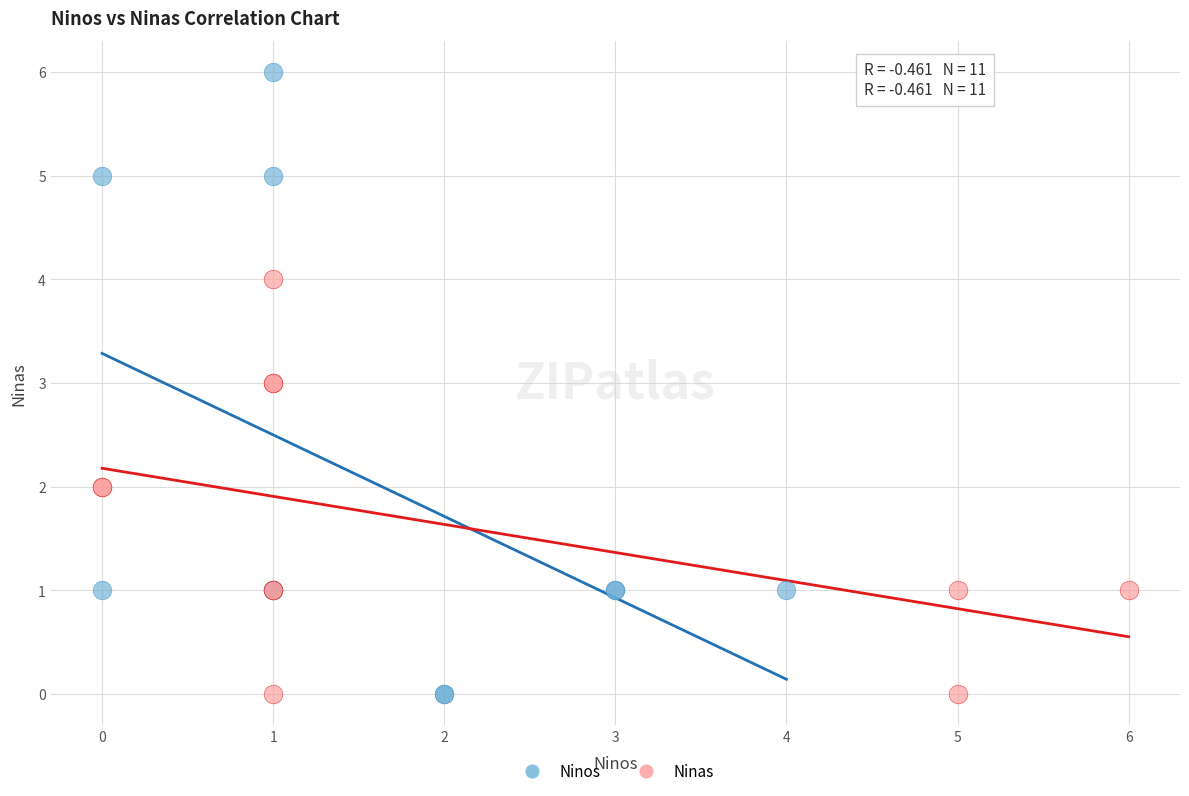

Which series contains the highest Y value?

Ninos